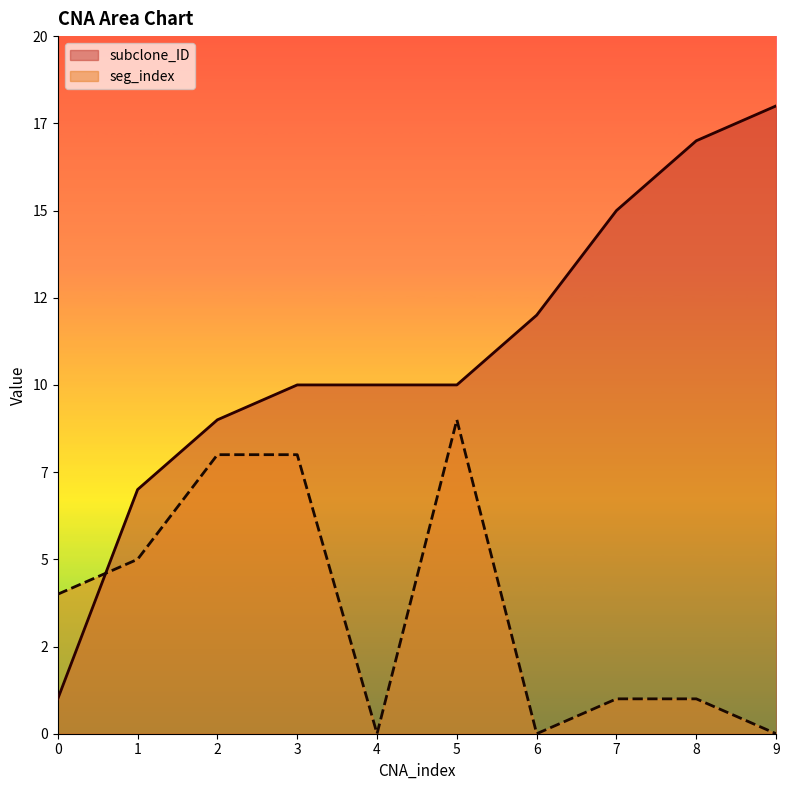

At which label does subclone_ID first exceed 10?

6